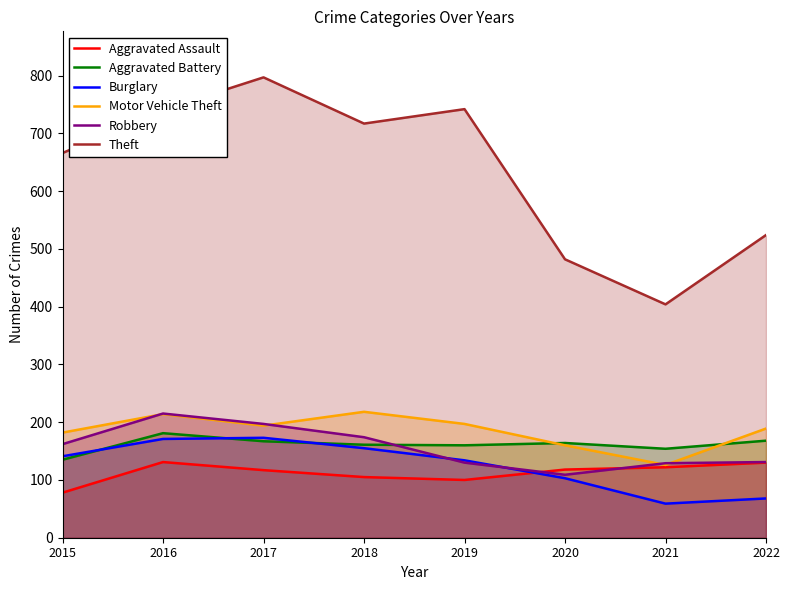

How many values in the Robbery series exceed 162?

3